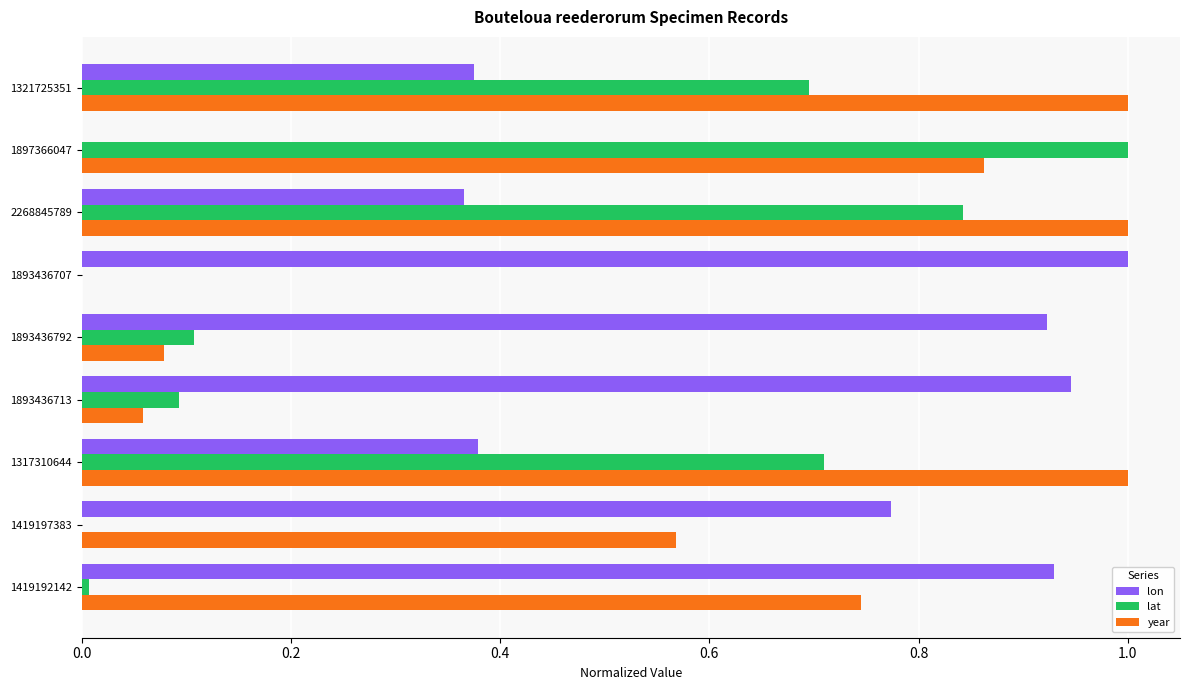

What are all the series names shown in the legend?

lon, lat, year